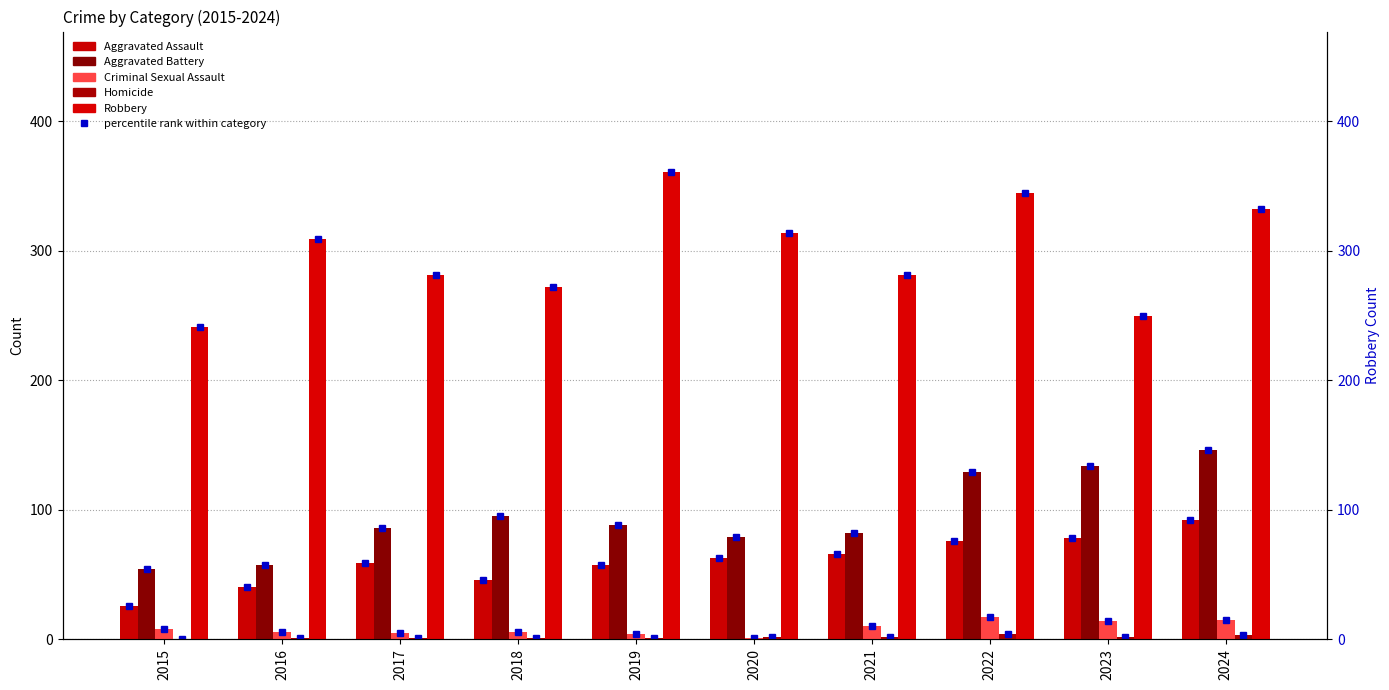

At how many categories does at least one series exceed 273?

7